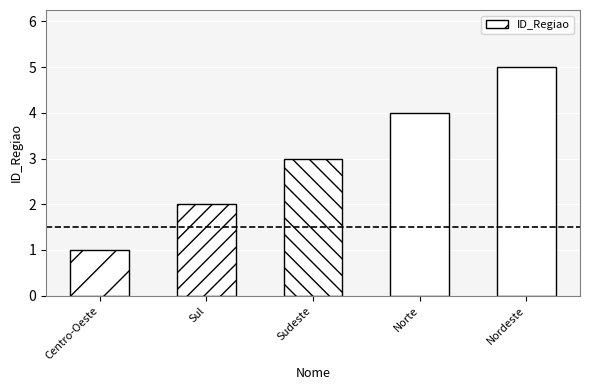

What is the smallest value displayed?

1